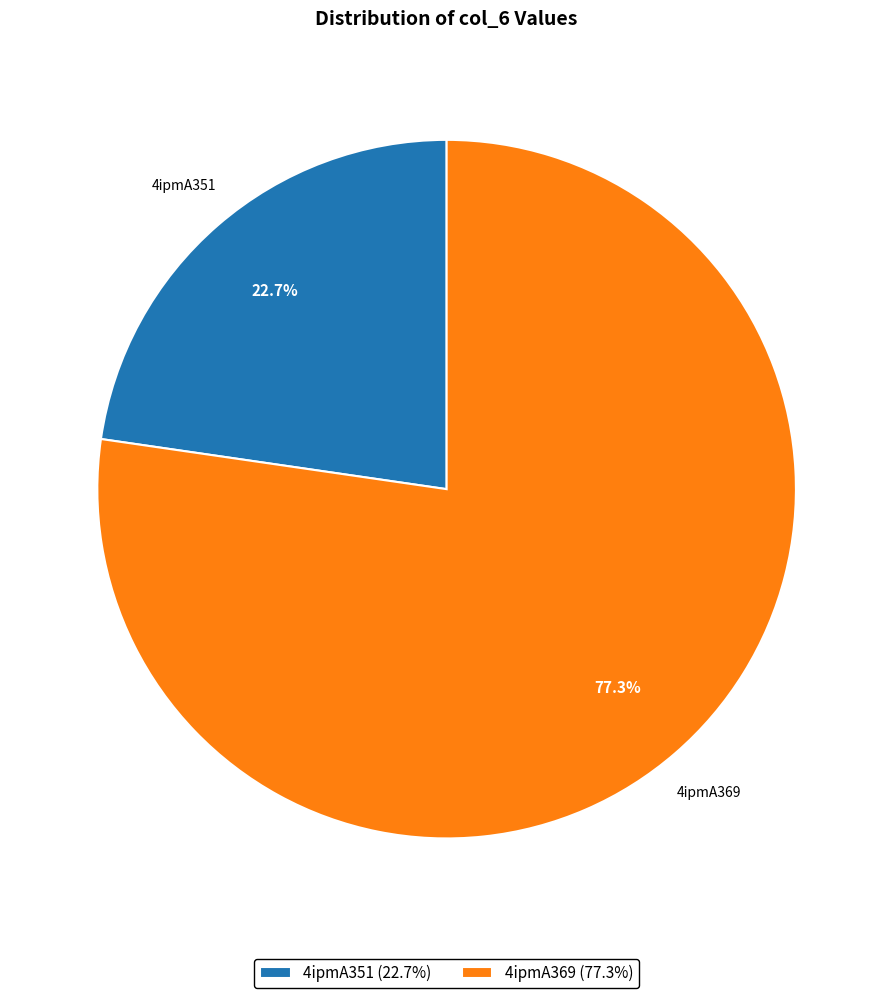

How many slices are in this pie chart?

2